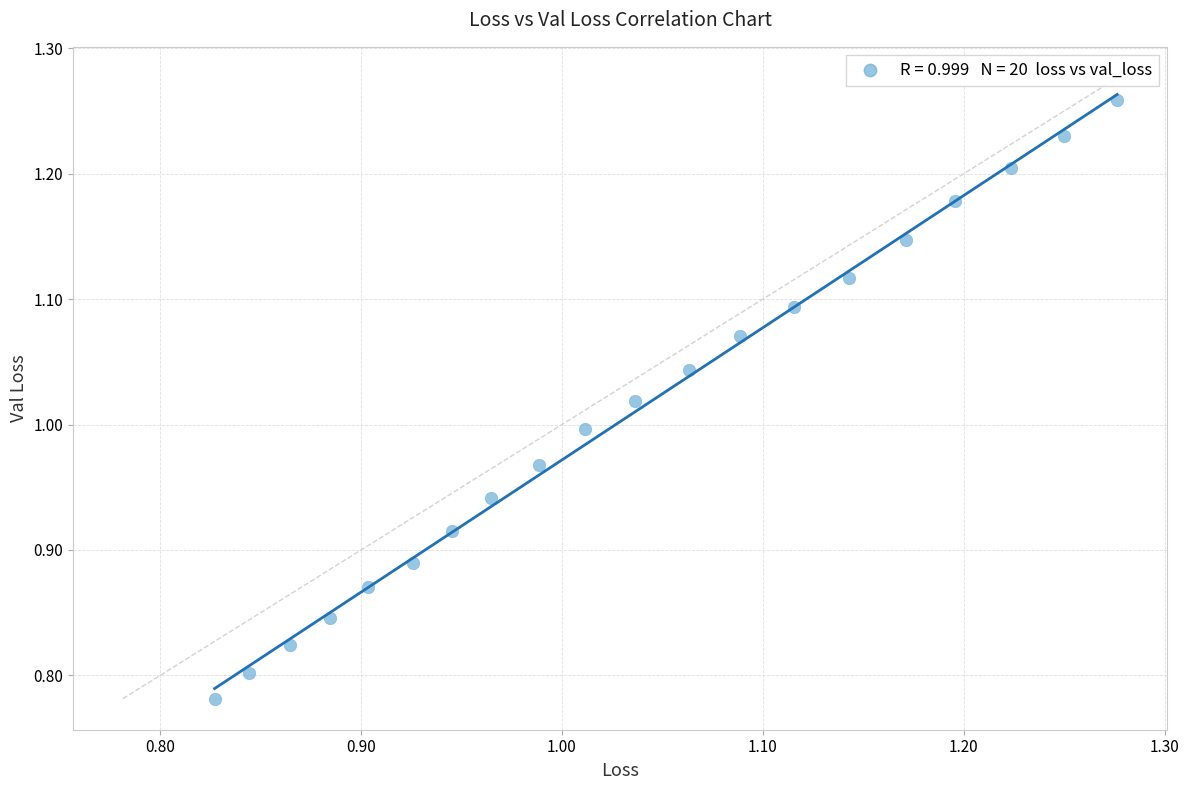

What is the range of X values (max minus min)?

0.4